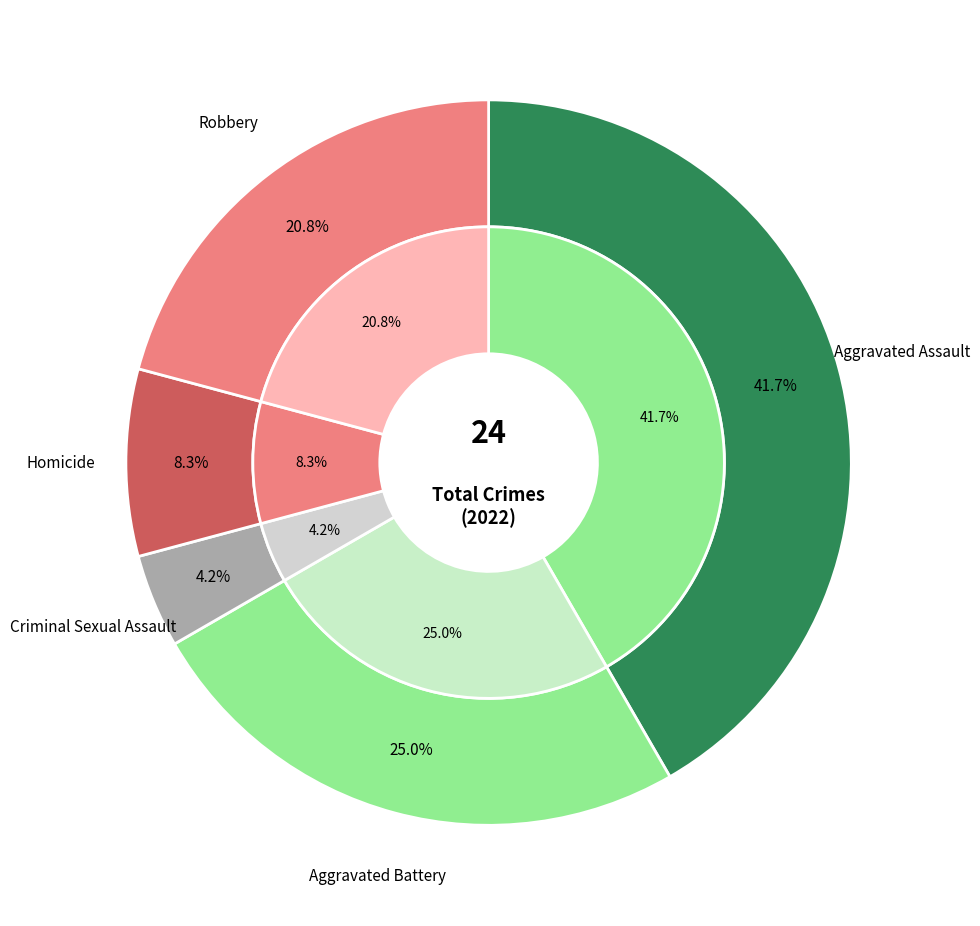

Do Robbery and Aggravated Battery together represent more than half of the pie?

No